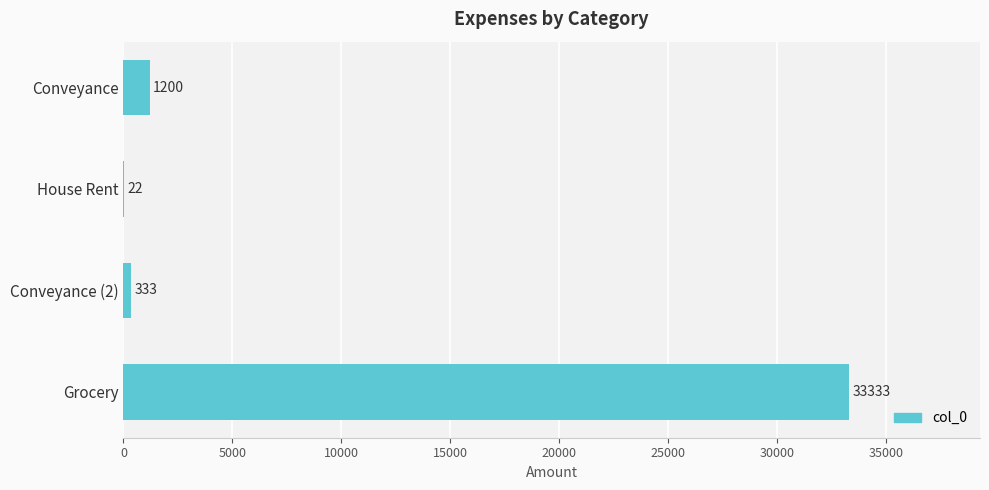

What is the sum of the values at Conveyance and Conveyance (2)?

1533